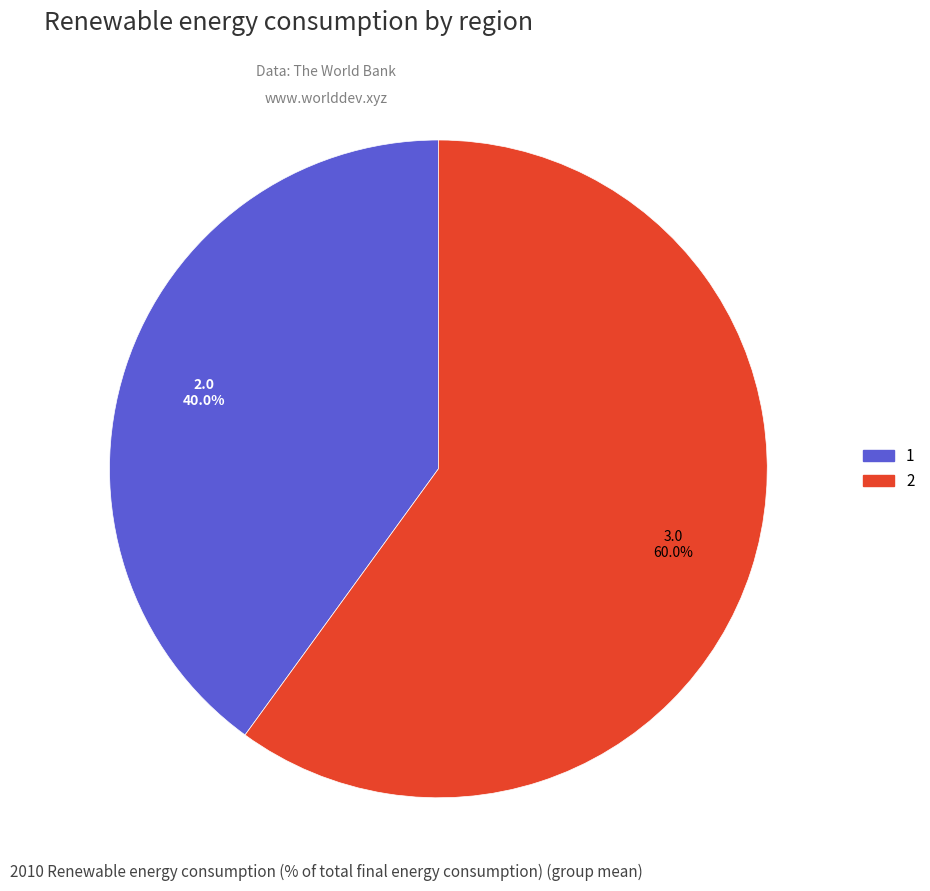

True or false: 1 accounts for 48% of the total.

False